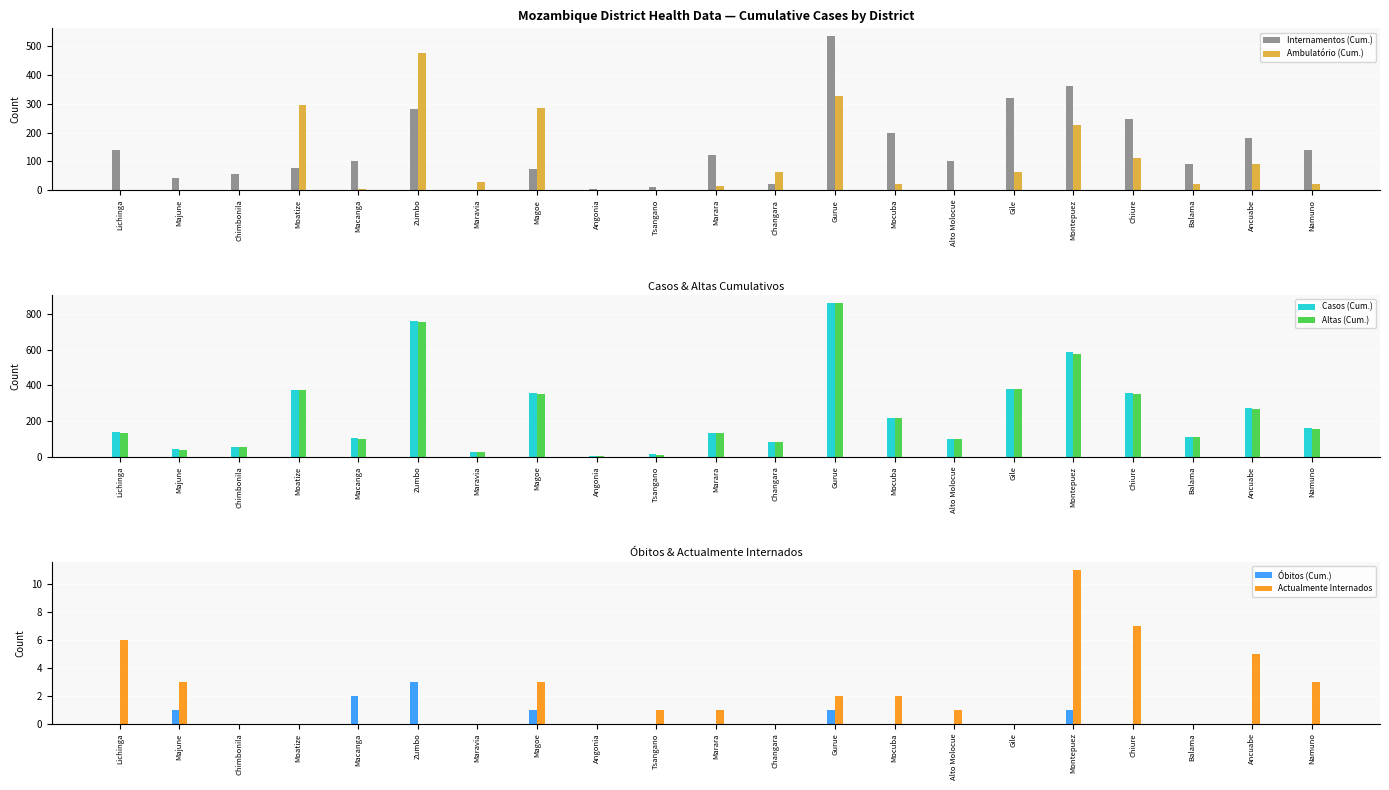

What is the approximate value of Internamentos (Cum.) at Chimbonila?

55